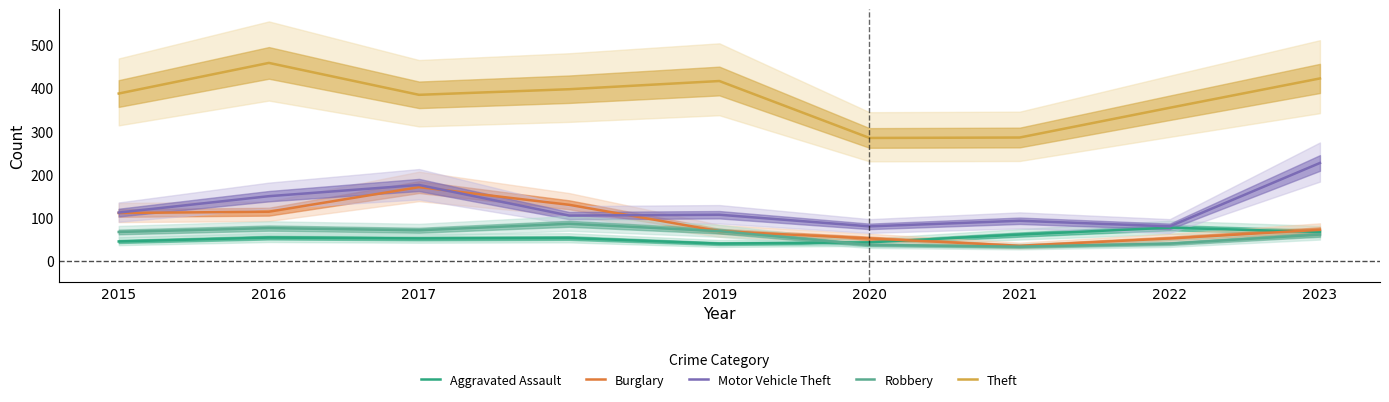

Is it true that Burglary equals 305 at 2017?

False